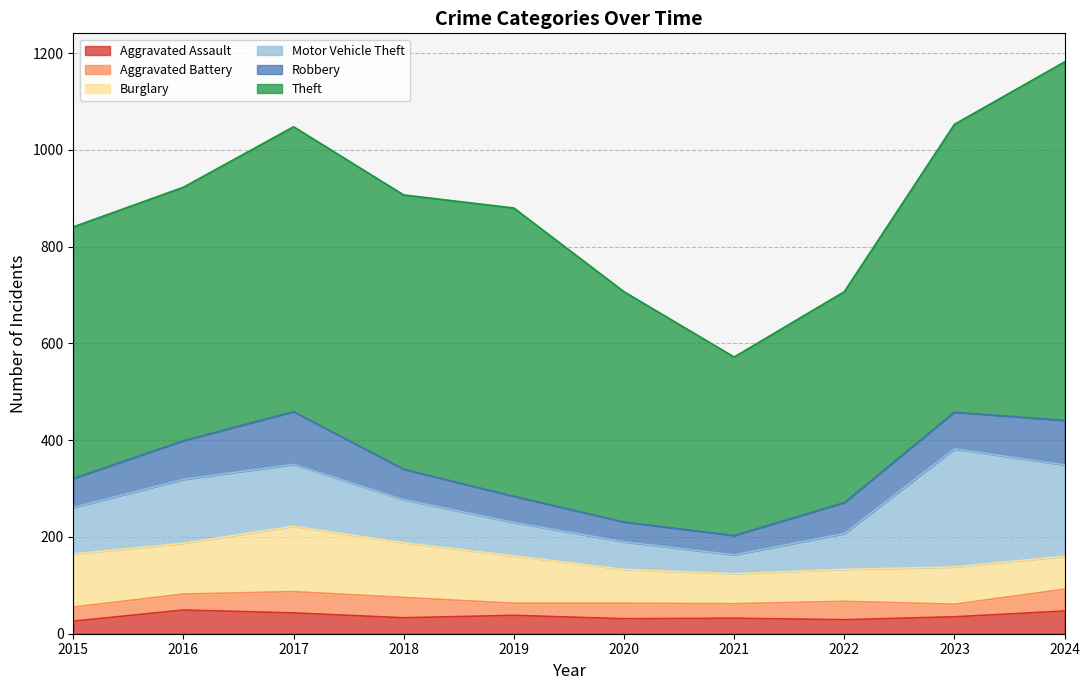

What is the greatest value displayed?

741